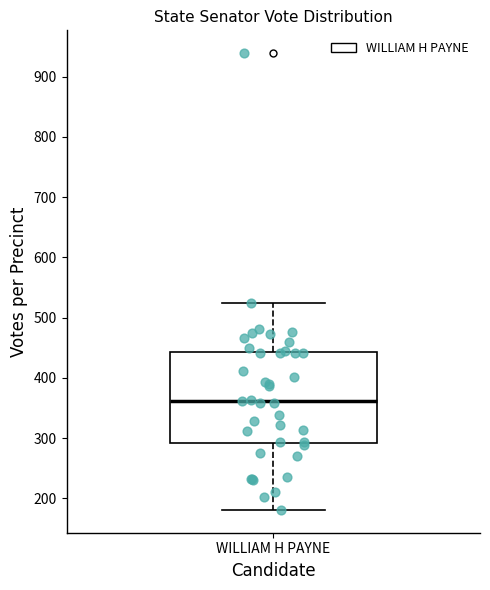

Transcribe this box plot: give where the median line is, the range the box spans, and where the two whiskers end, as read against the y-axis. The values are not printed on the chart, so give them approximately, as read against the axis.

median 360, box 290 to 440, whiskers 180 to 520